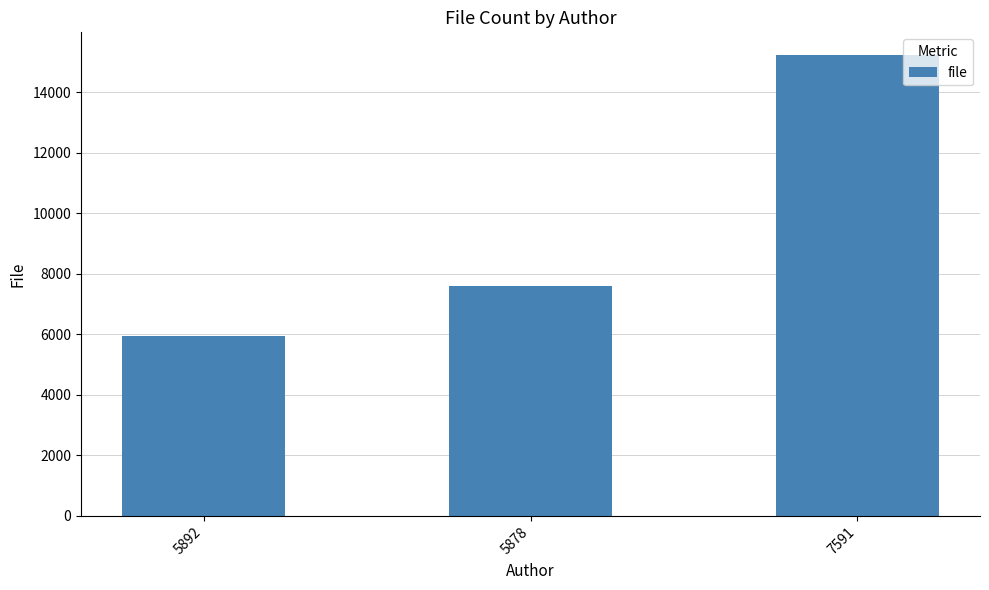

What is the label of the 3rd bar from the right?

5892